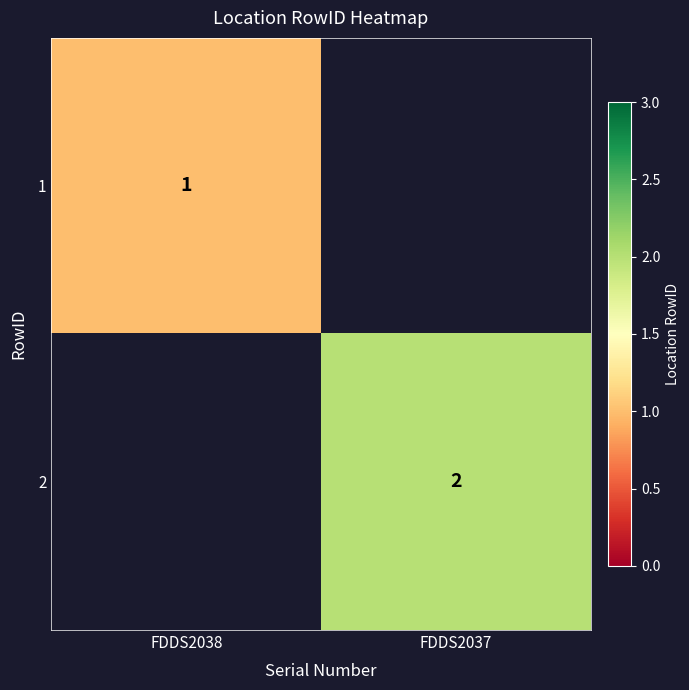

Is it true that 2 equals 1 at FDDS2037?

False